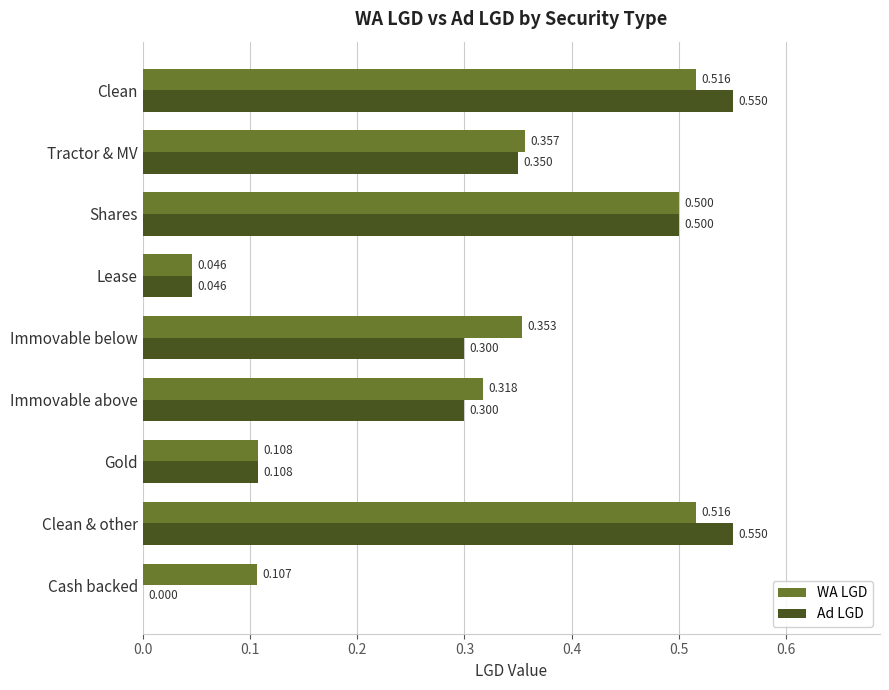

Where is WA LGD nearest to the value 0?

Lease